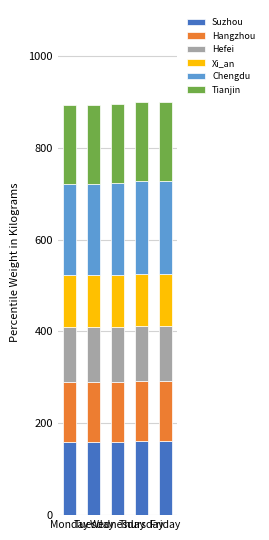

What is the total value across all series at Tuesday?

893.5